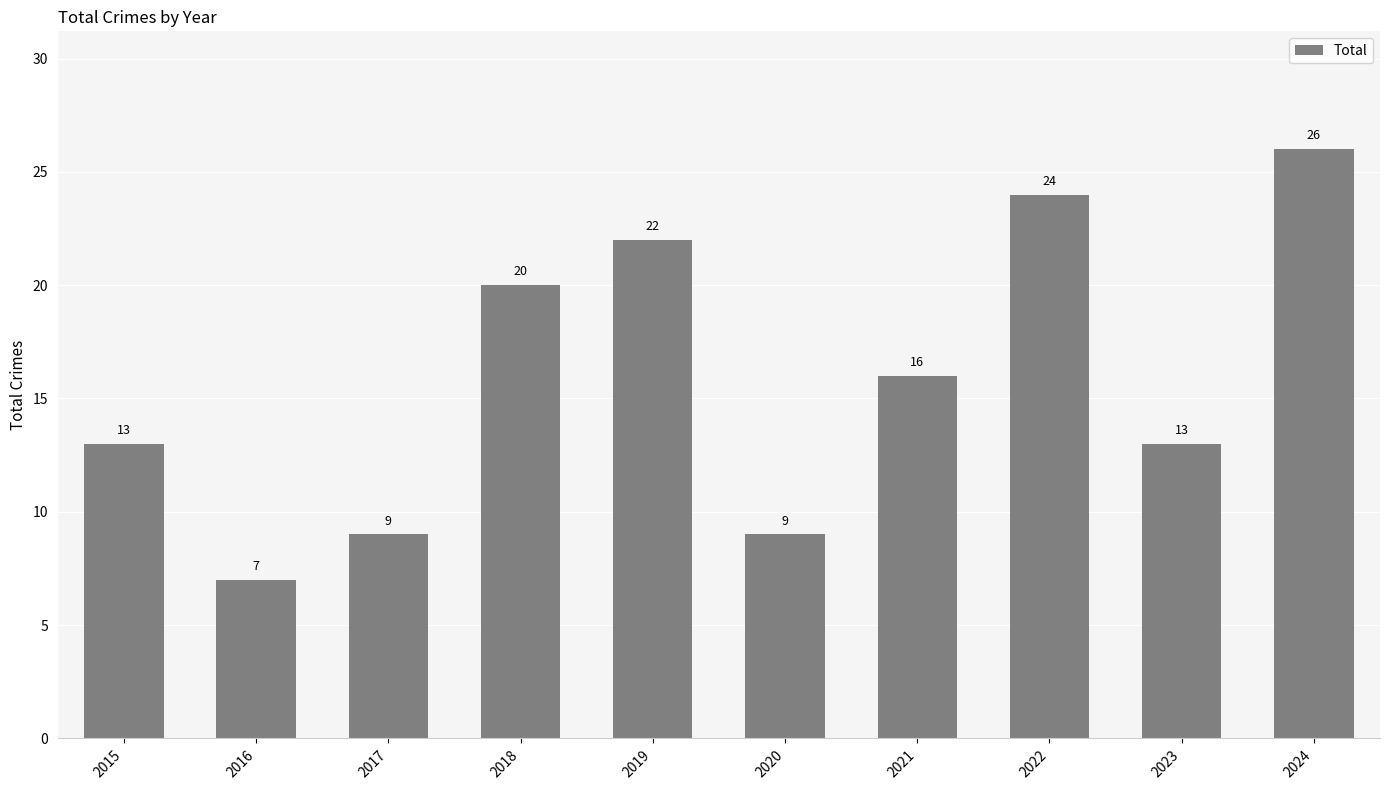

What is the value of the 4th bar from the left?

20